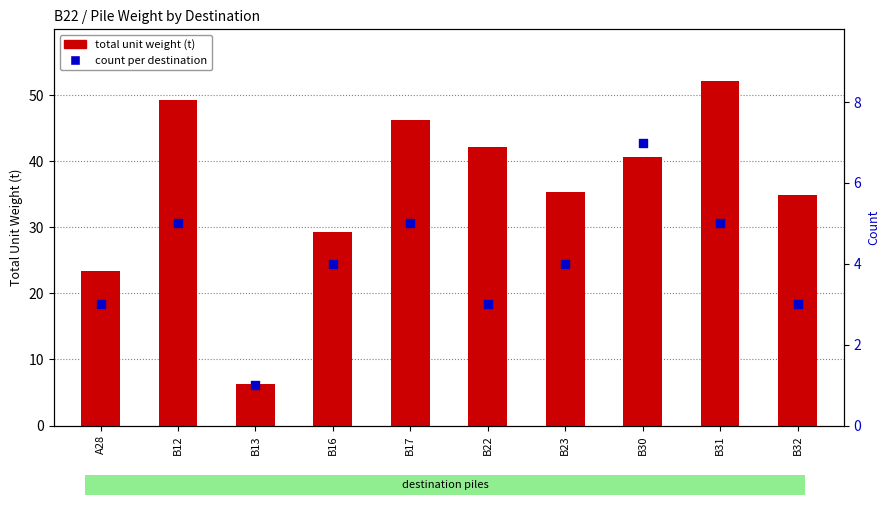

At how many categories does at least one series exceed 9?

9